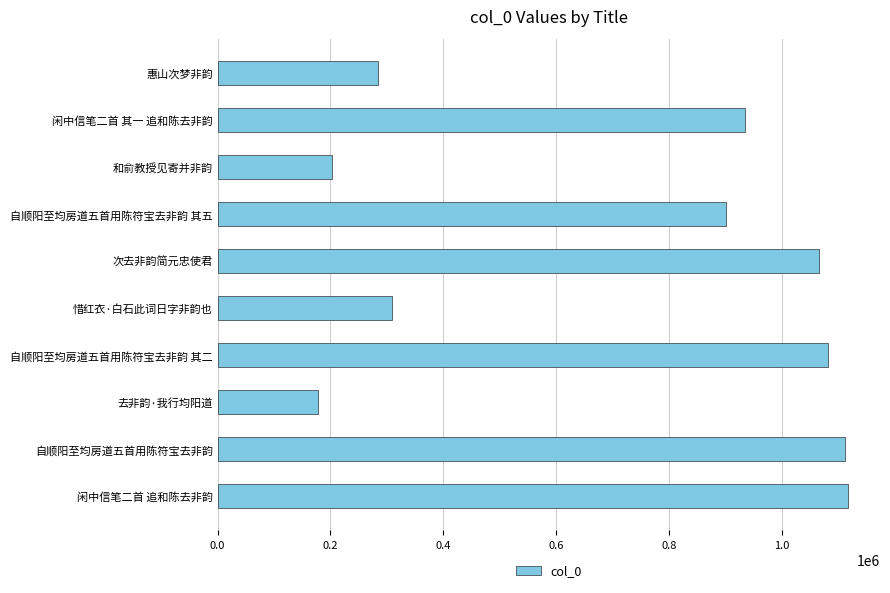

How many data points are less than 935941?

5